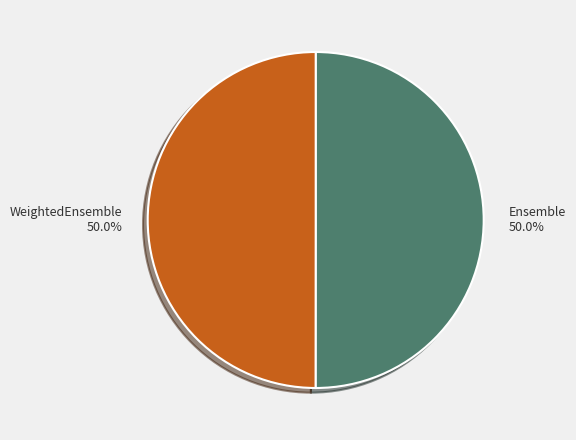

The WeightedEnsemble slice represents 43% of the pie. True or false?

False